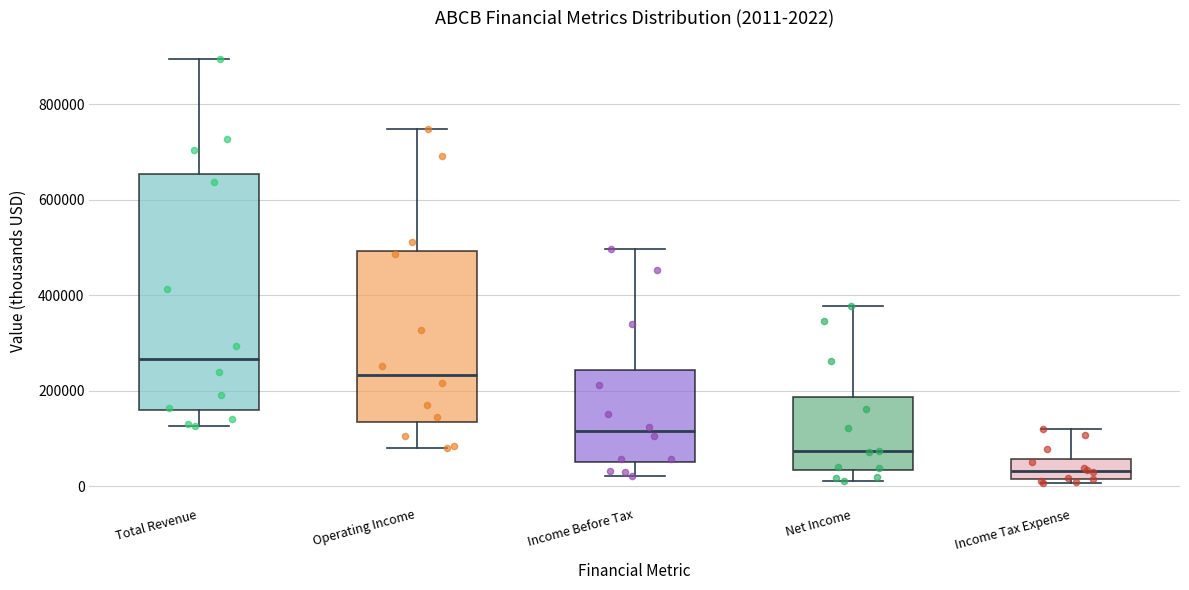

Which box's median line is the lowest?

Income Tax Expense